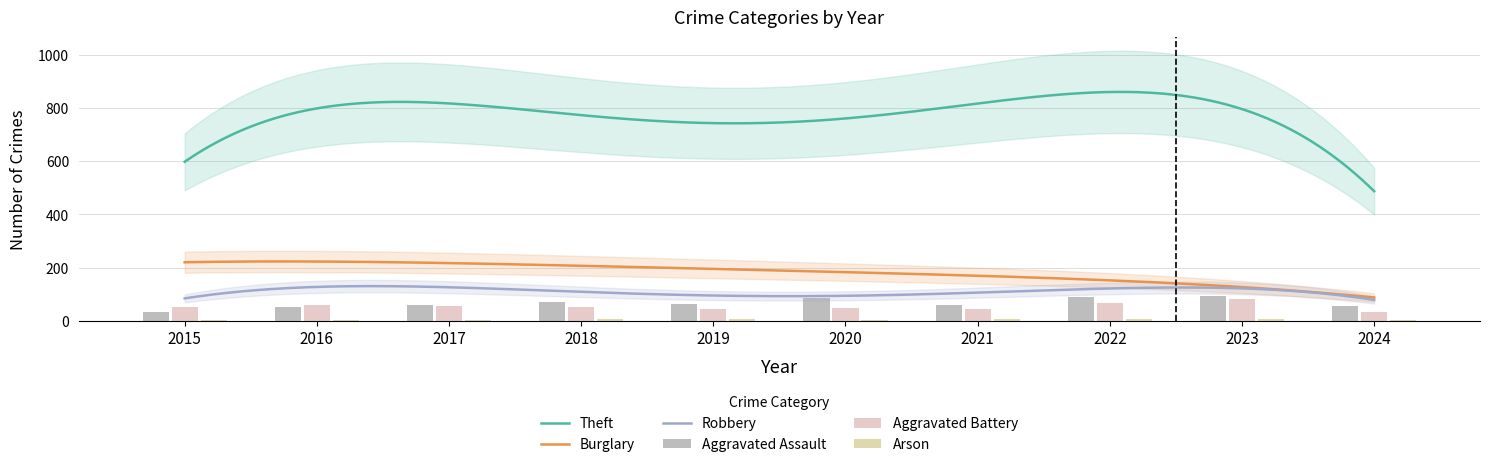

Between 2019 and 2022, which is larger?

2022